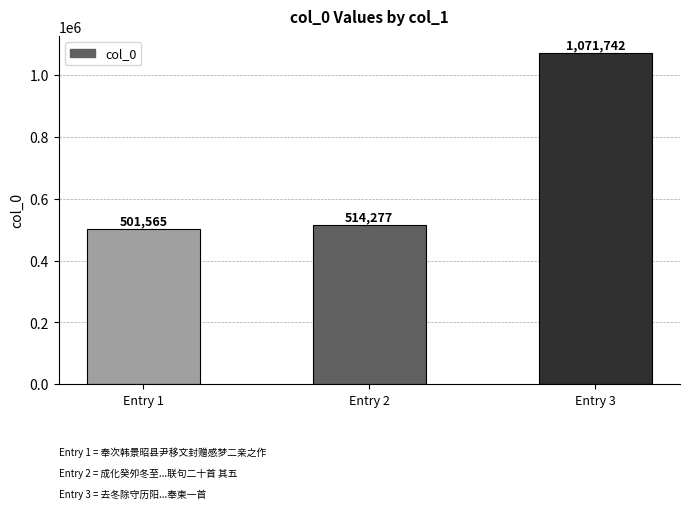

Rank the categories by value from highest to lowest.

Entry 3, Entry 2, Entry 1